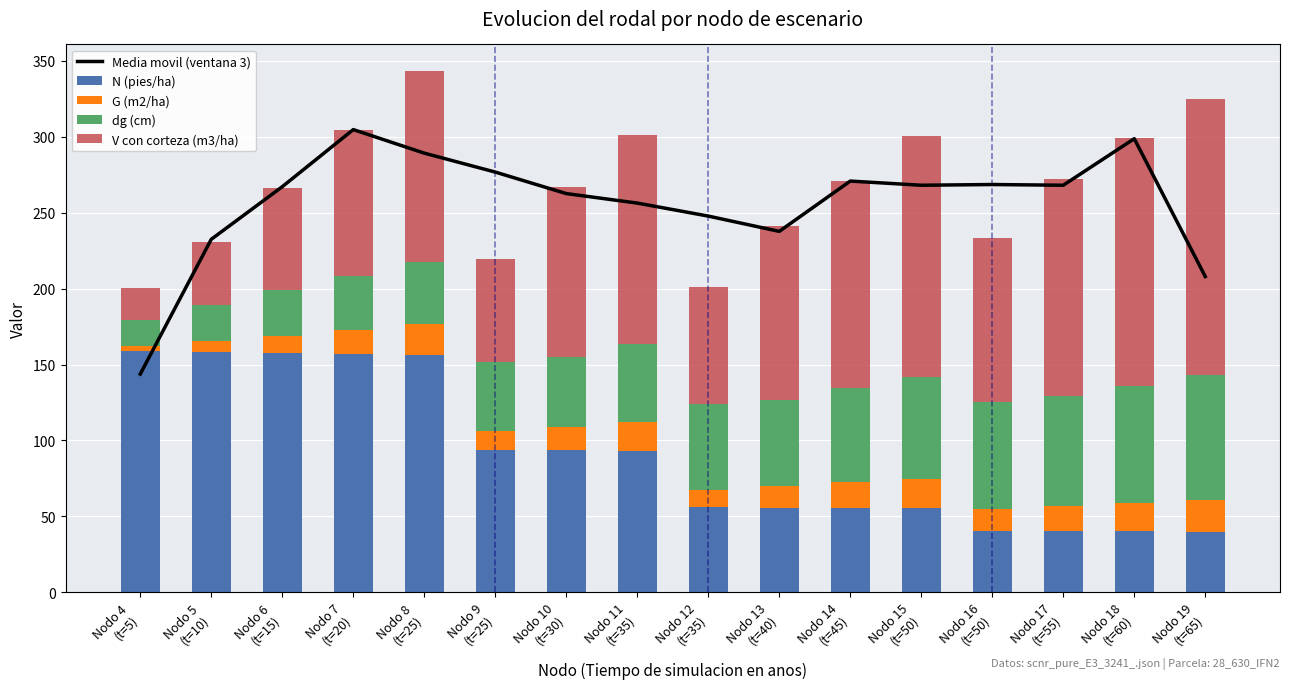

How many categories are shown in the chart?

16